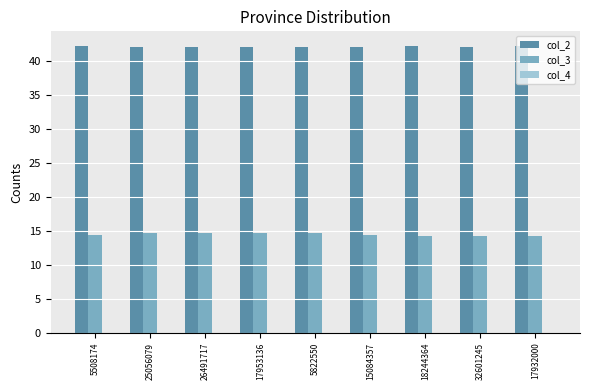

Which series has the largest total across all categories?

col_2